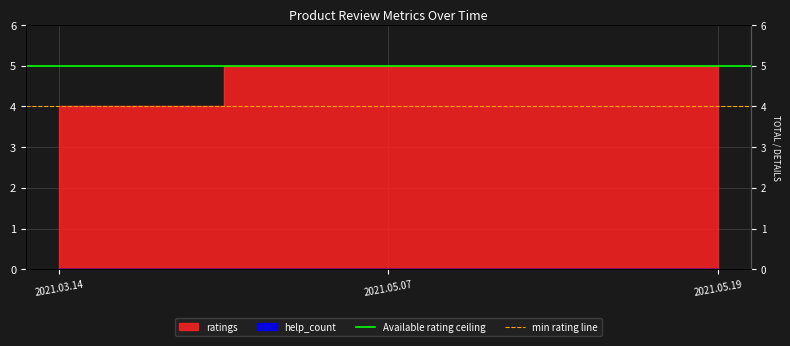

How many lines are shown in the chart?

2